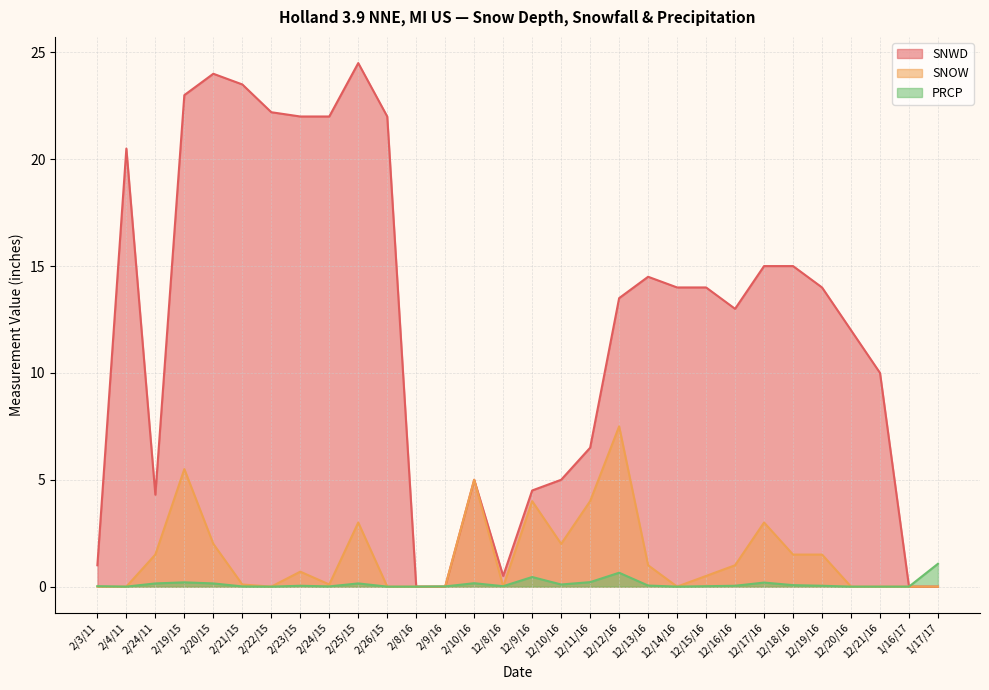

What position from the right is 2/9/16?

18